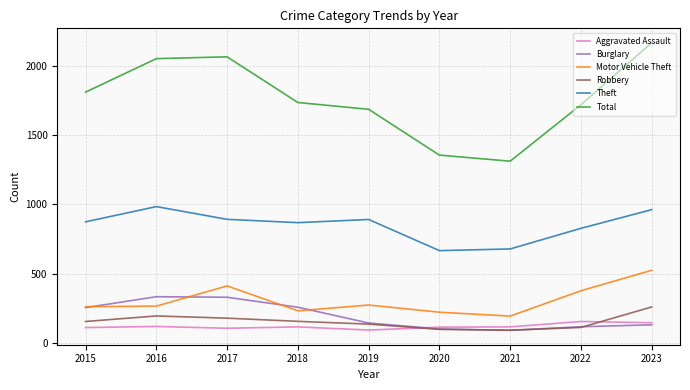

Which series has the largest total across all categories?

Total